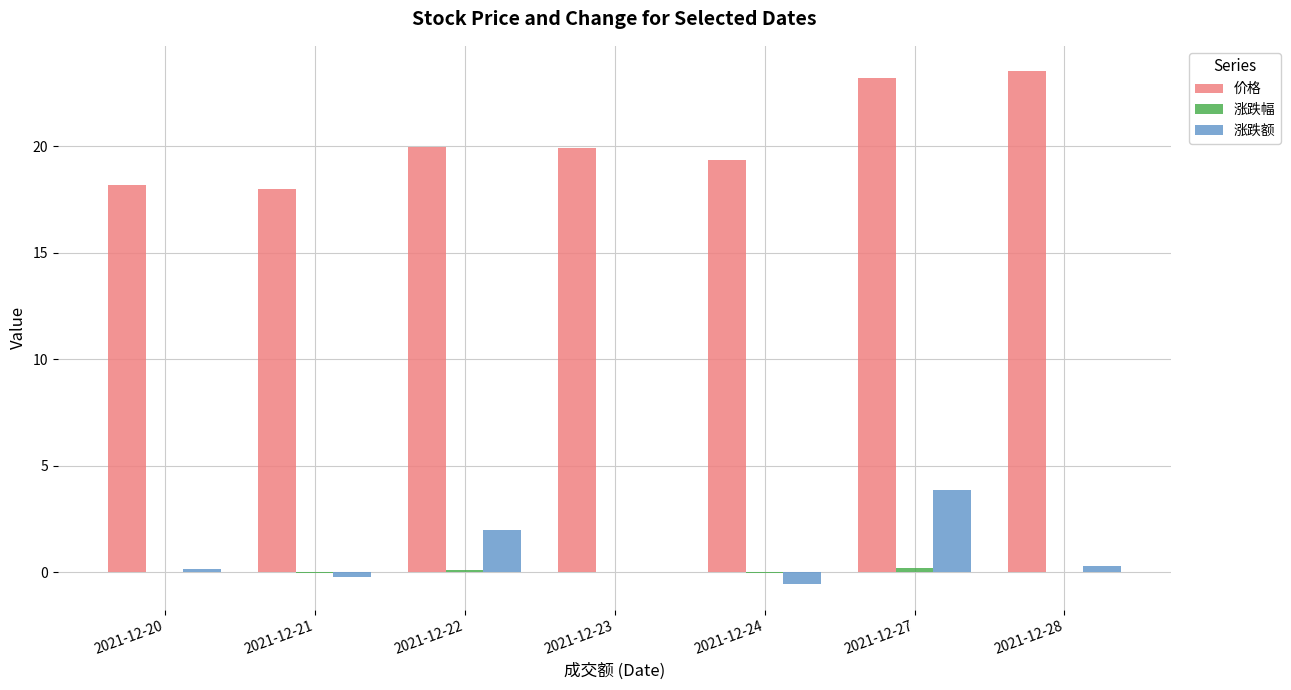

Count the number of data series in this chart.

3